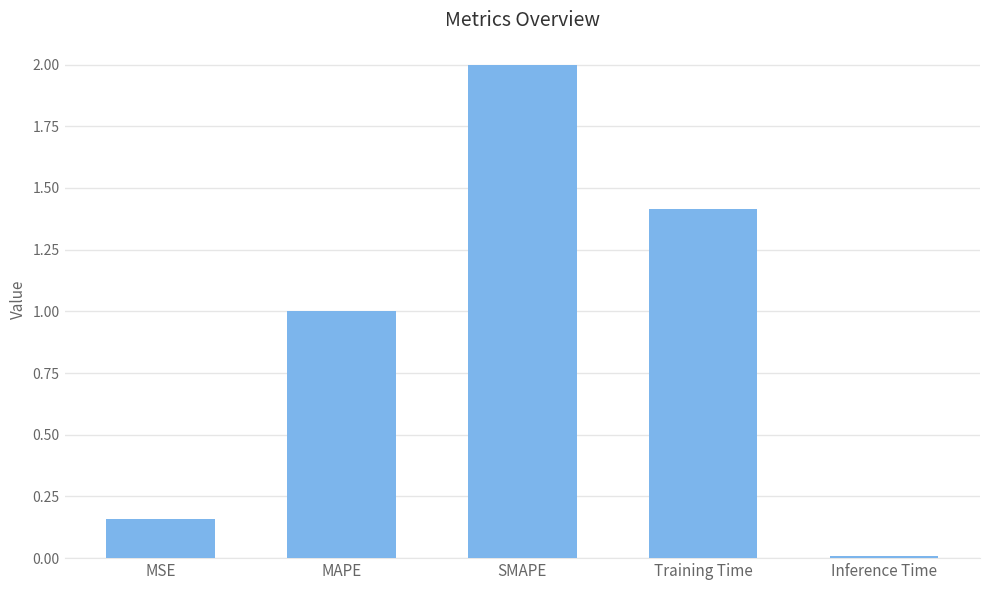

At which label does the data first exceed 1?

MAPE